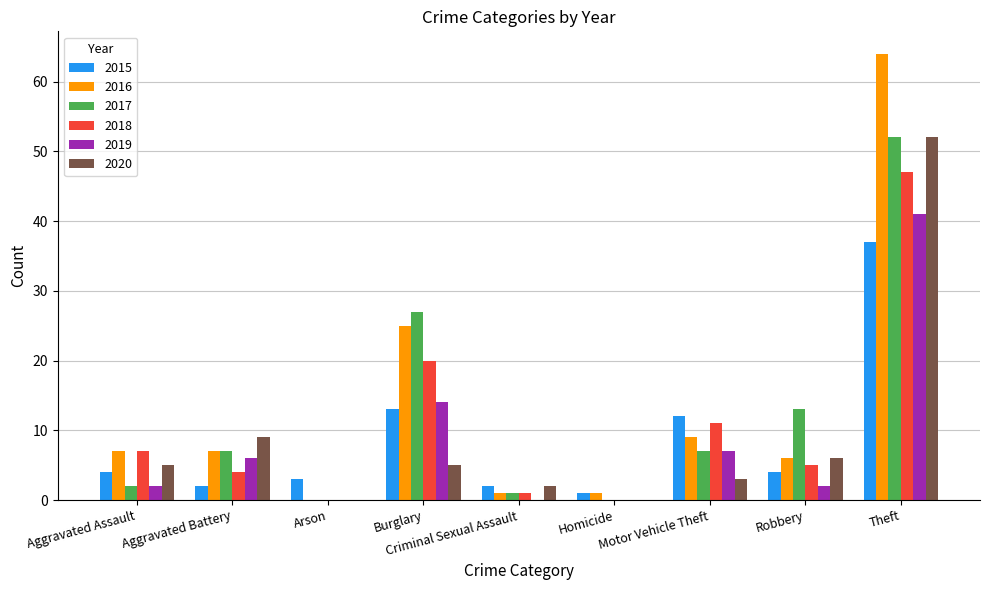

Count the number of data series in this chart.

6